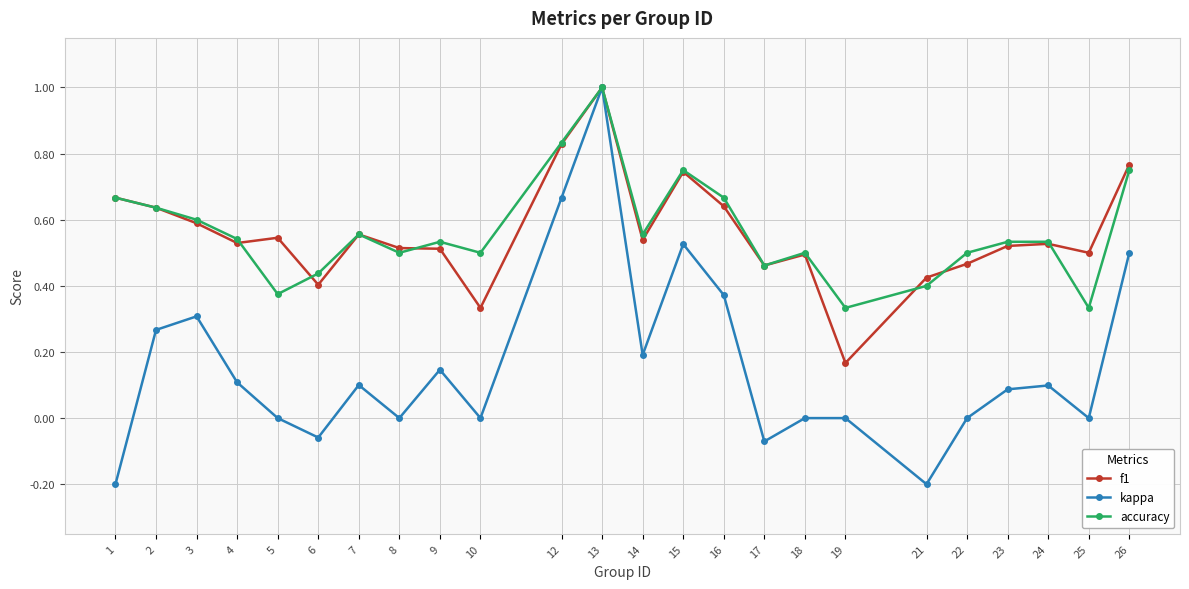

At which category is the sum across all series the highest?

13